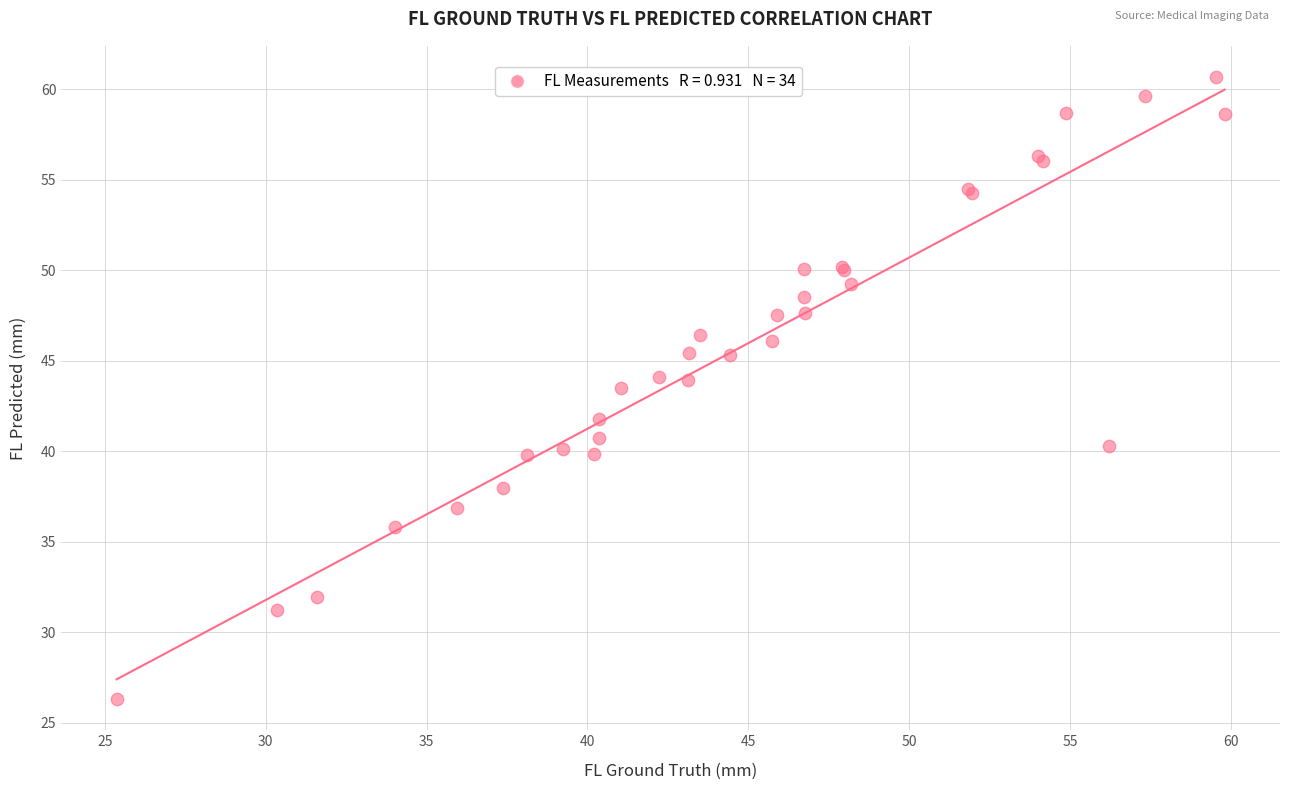

What Y value in the scatter plot is closest to 43?

43.5